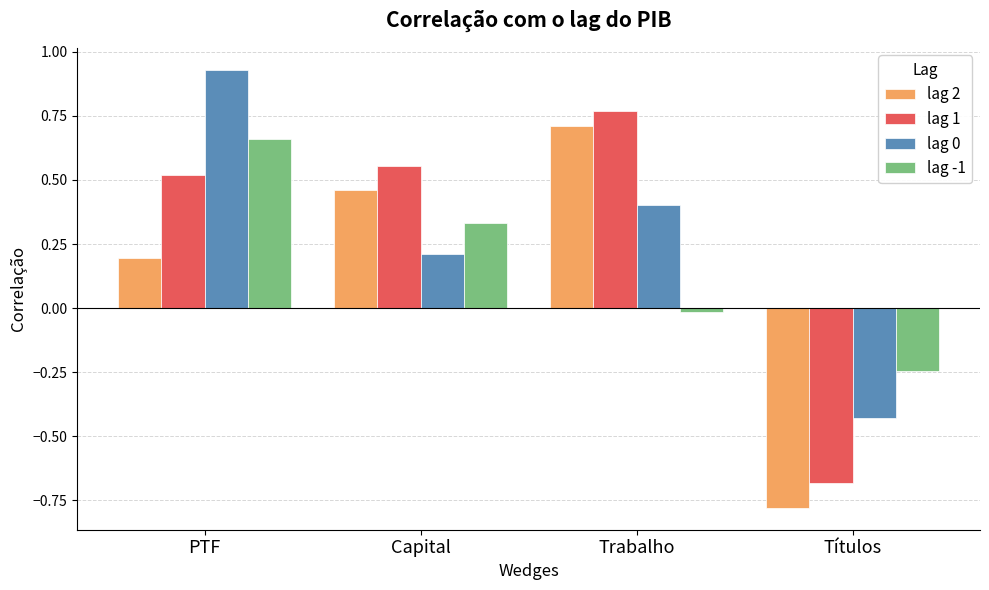

What is the label of the 2nd bar from the left?

Capital